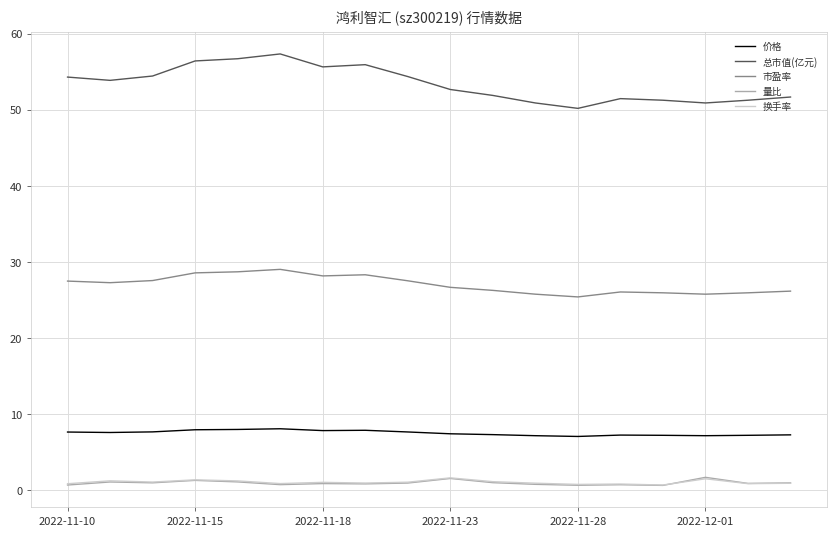

True or false: 换手率 and 市盈率 cross at least once.

False